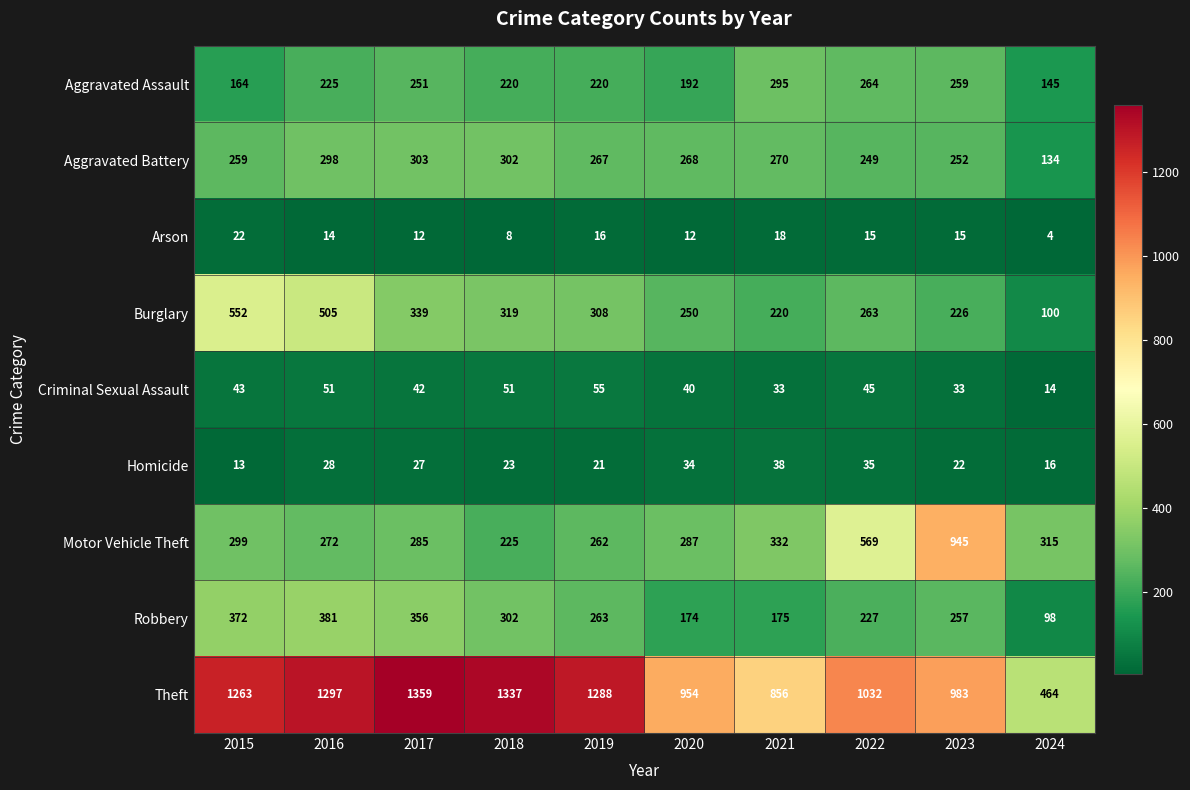

At which category is the sum across all series the highest?

2016